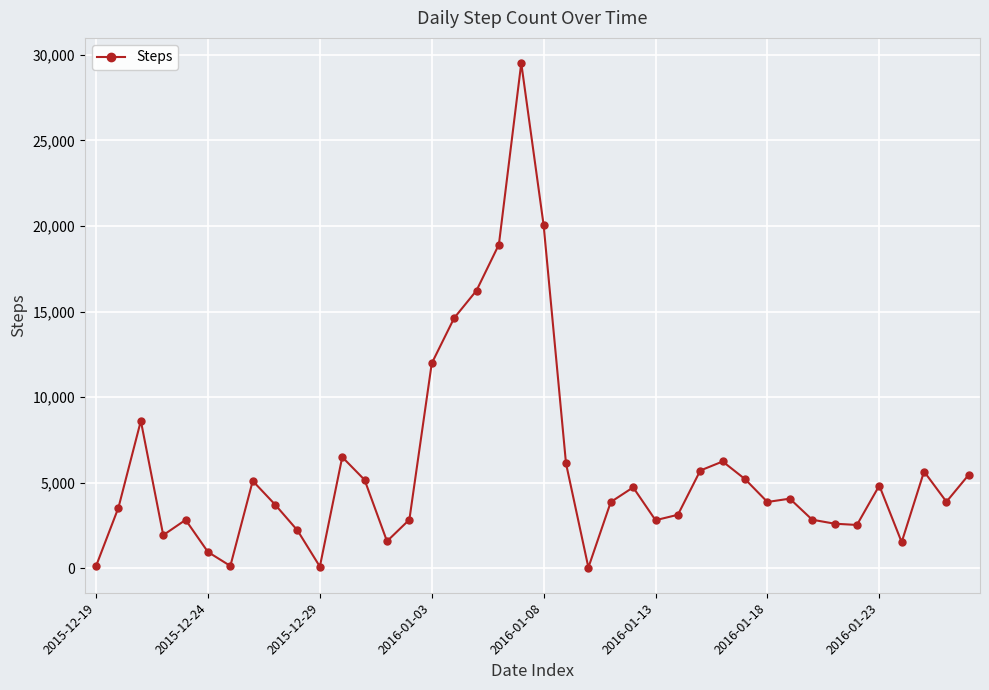

What is the difference between the maximum and minimum values?

29476